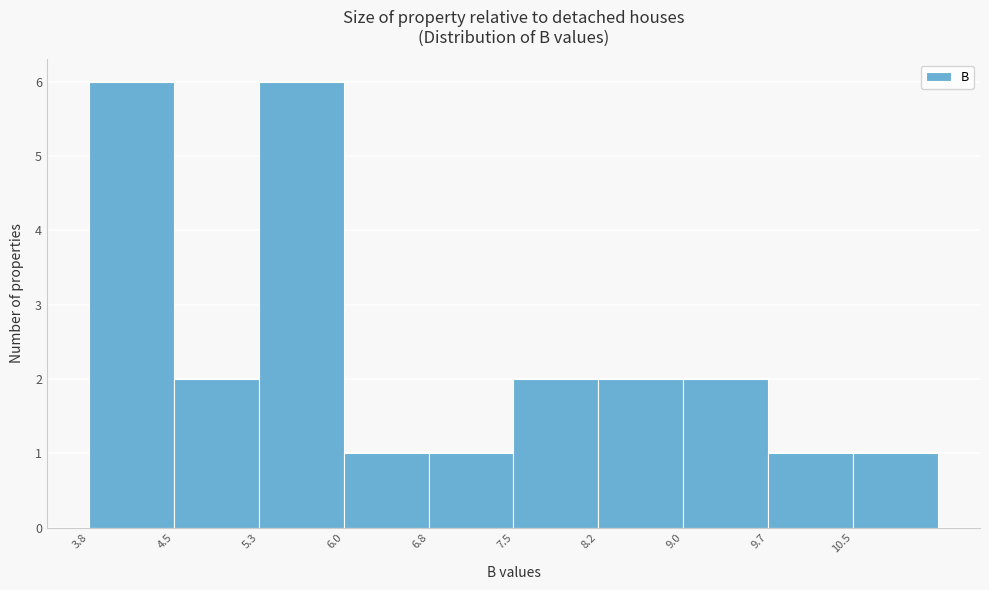

What is the height of the bar covering 8.2 to 9.0 on the x-axis? Neither the bar edges nor the heights are printed on the chart, so give them approximately, as read against the axes.

2